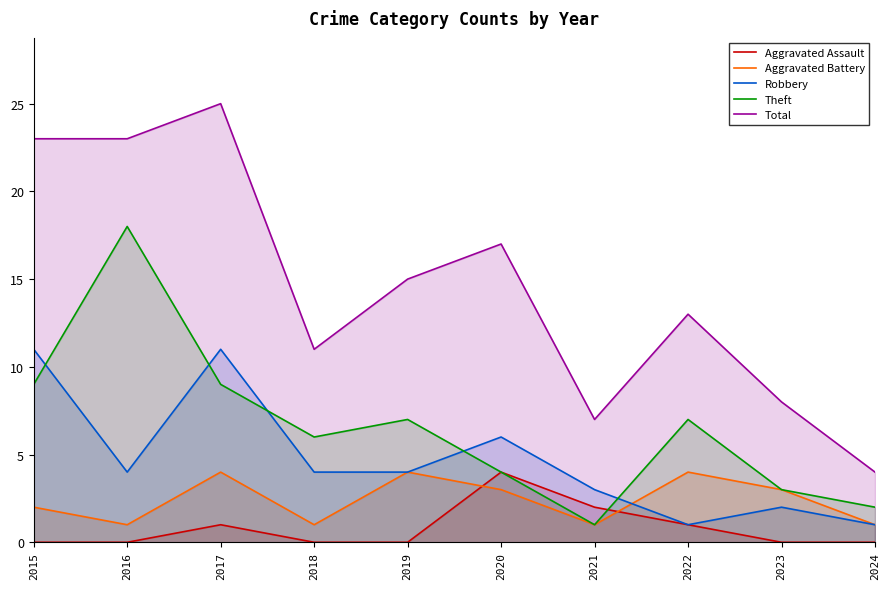

How many data points in Aggravated Battery are above 3?

3